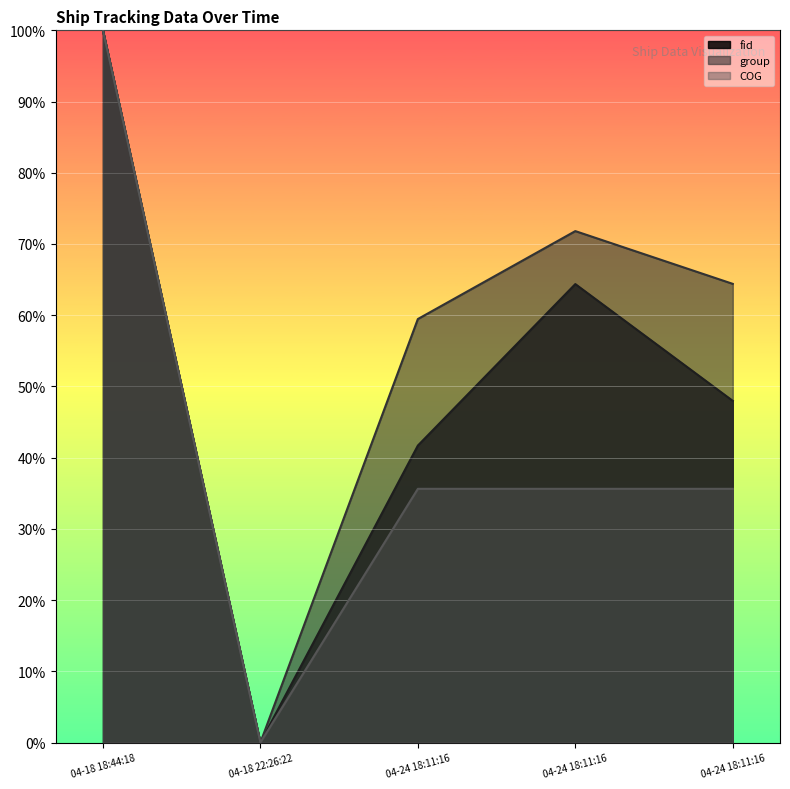

True or false: fid and COG cross at least once.

False